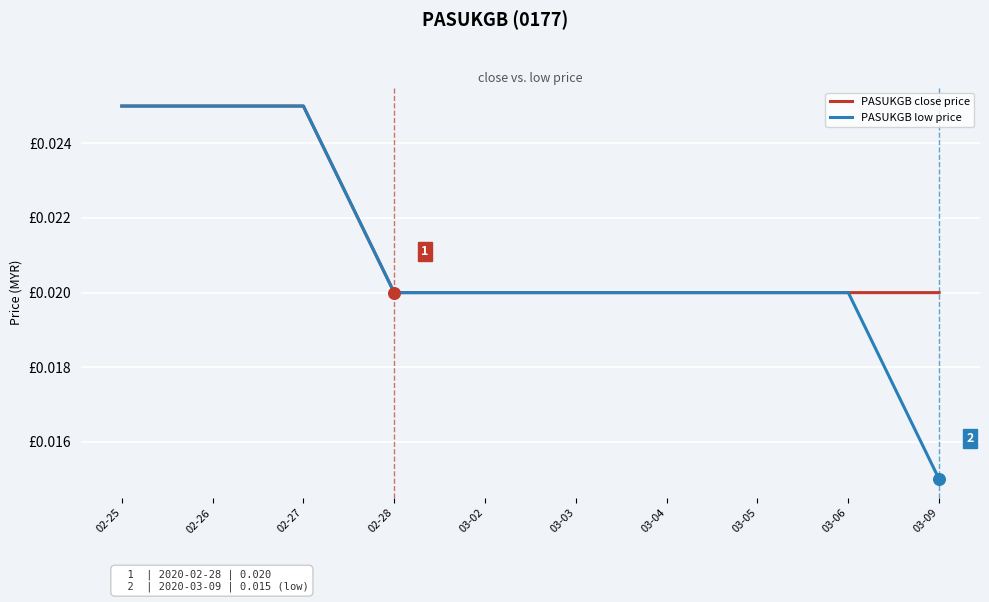

Which series has the largest total across all categories?

PASUKGB close price